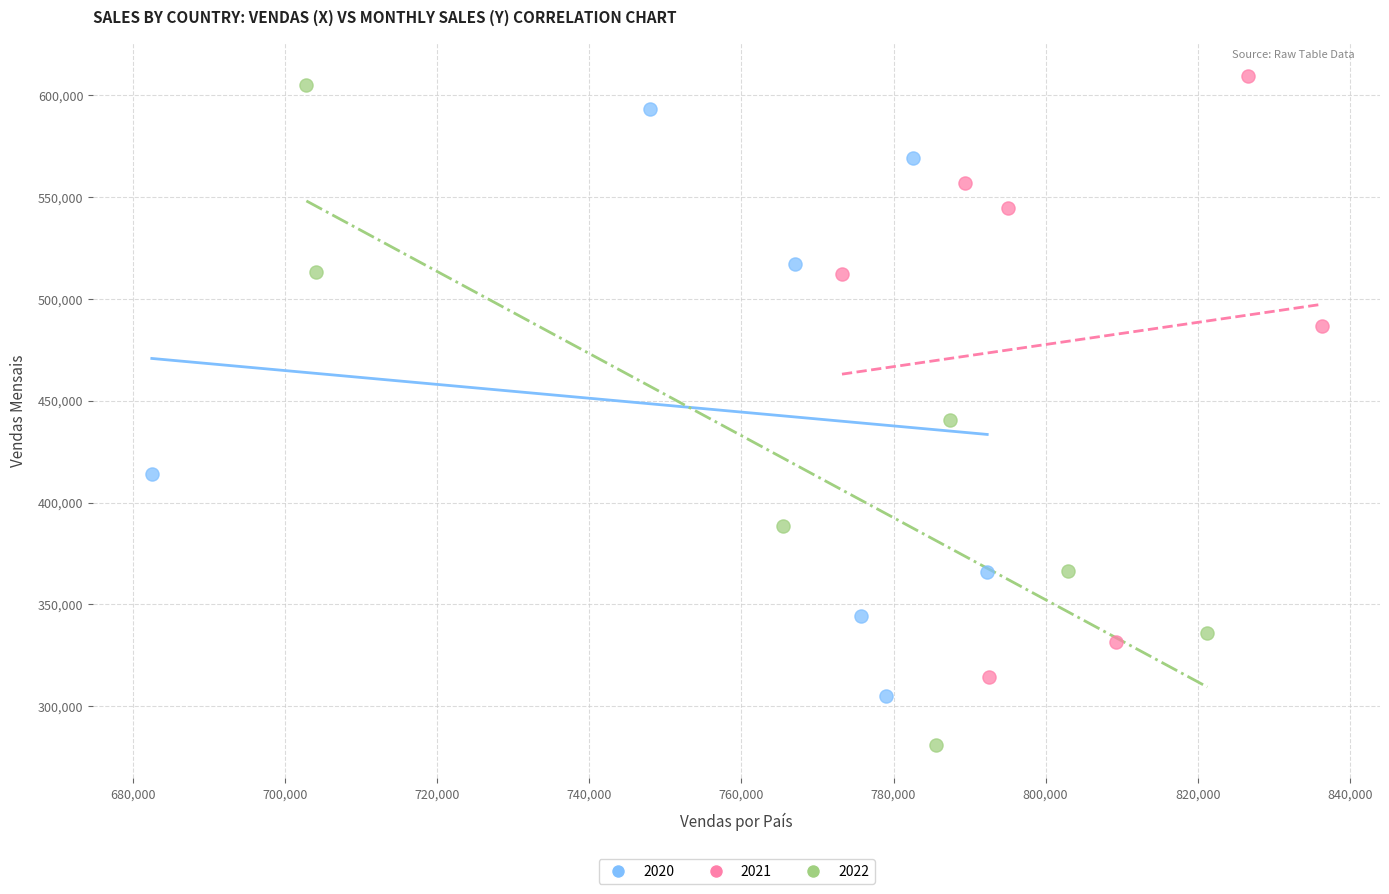

Which series has the widest spread of Y values?

2022